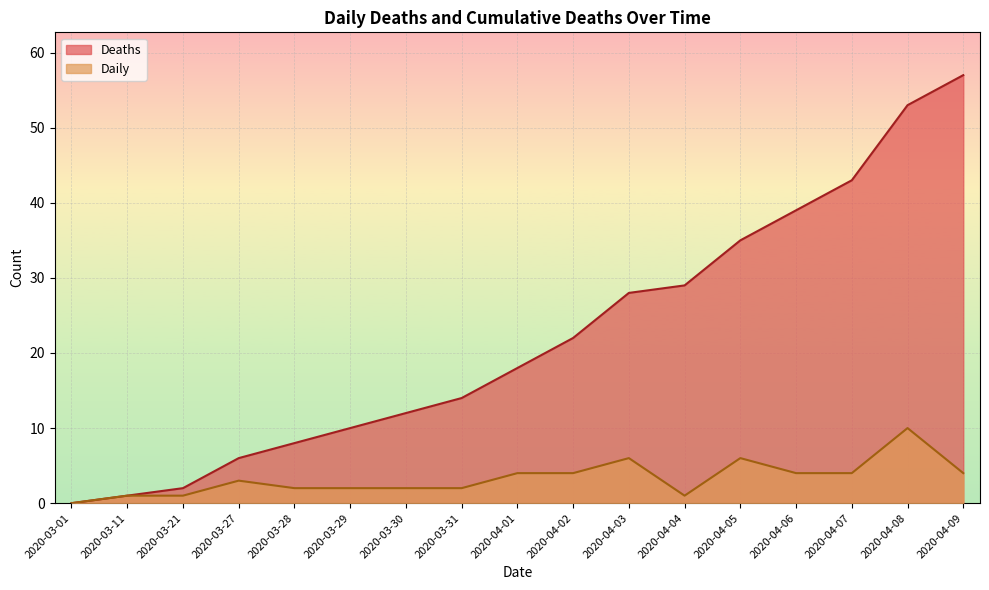

How many data points does each series have?

17